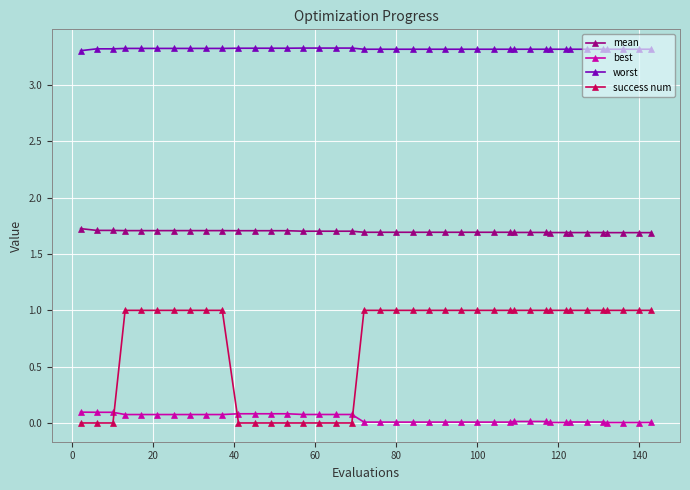

How many lines are shown in the chart?

4